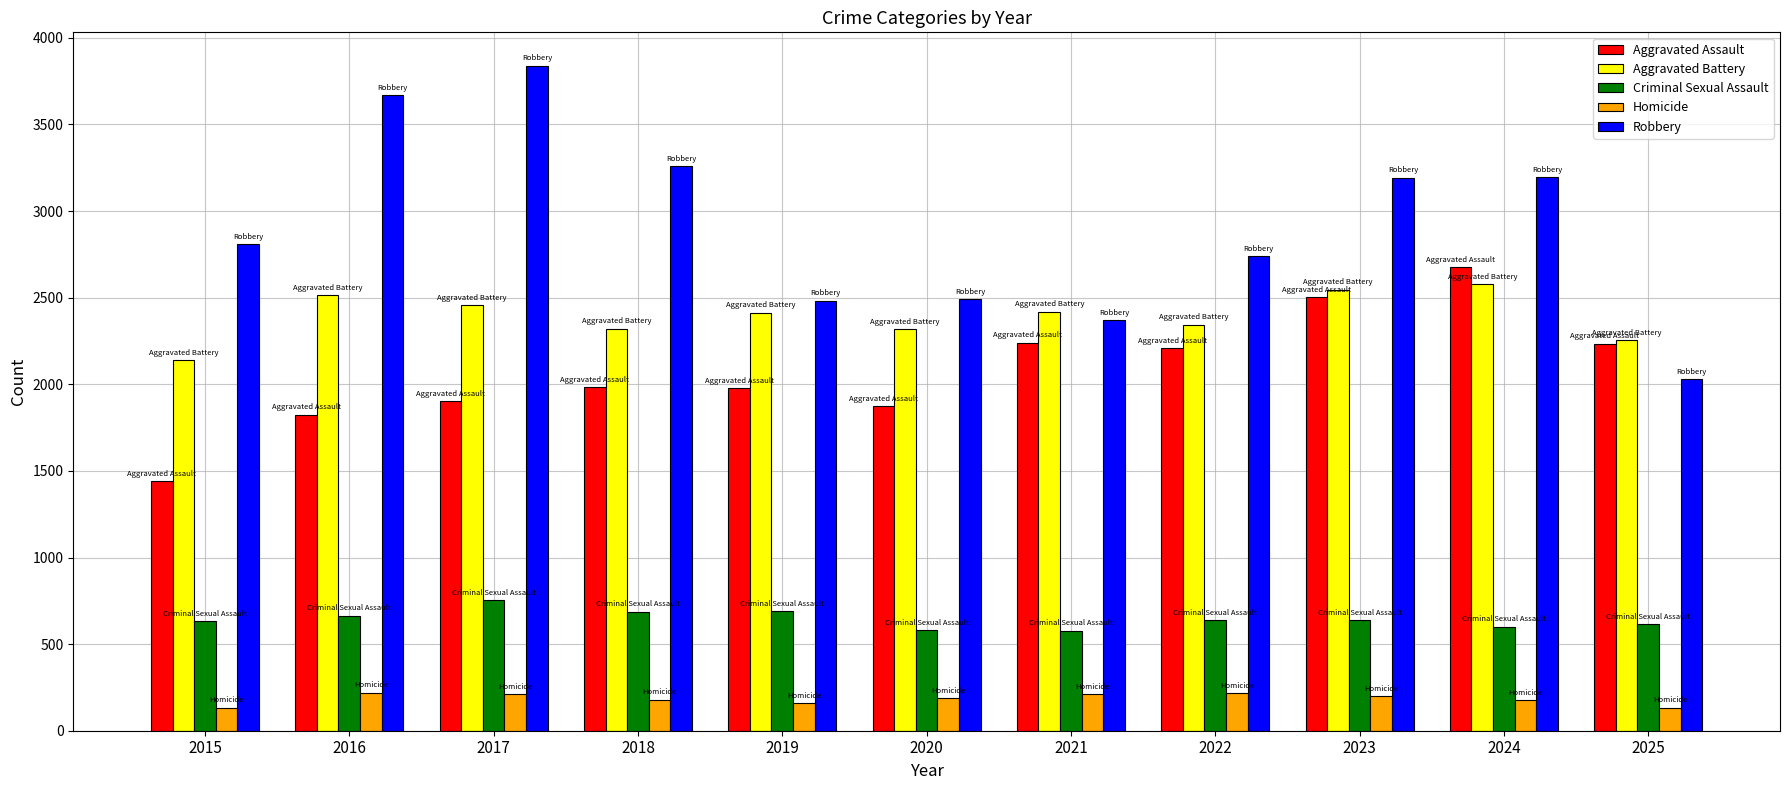

How many bars are there in each group?

5